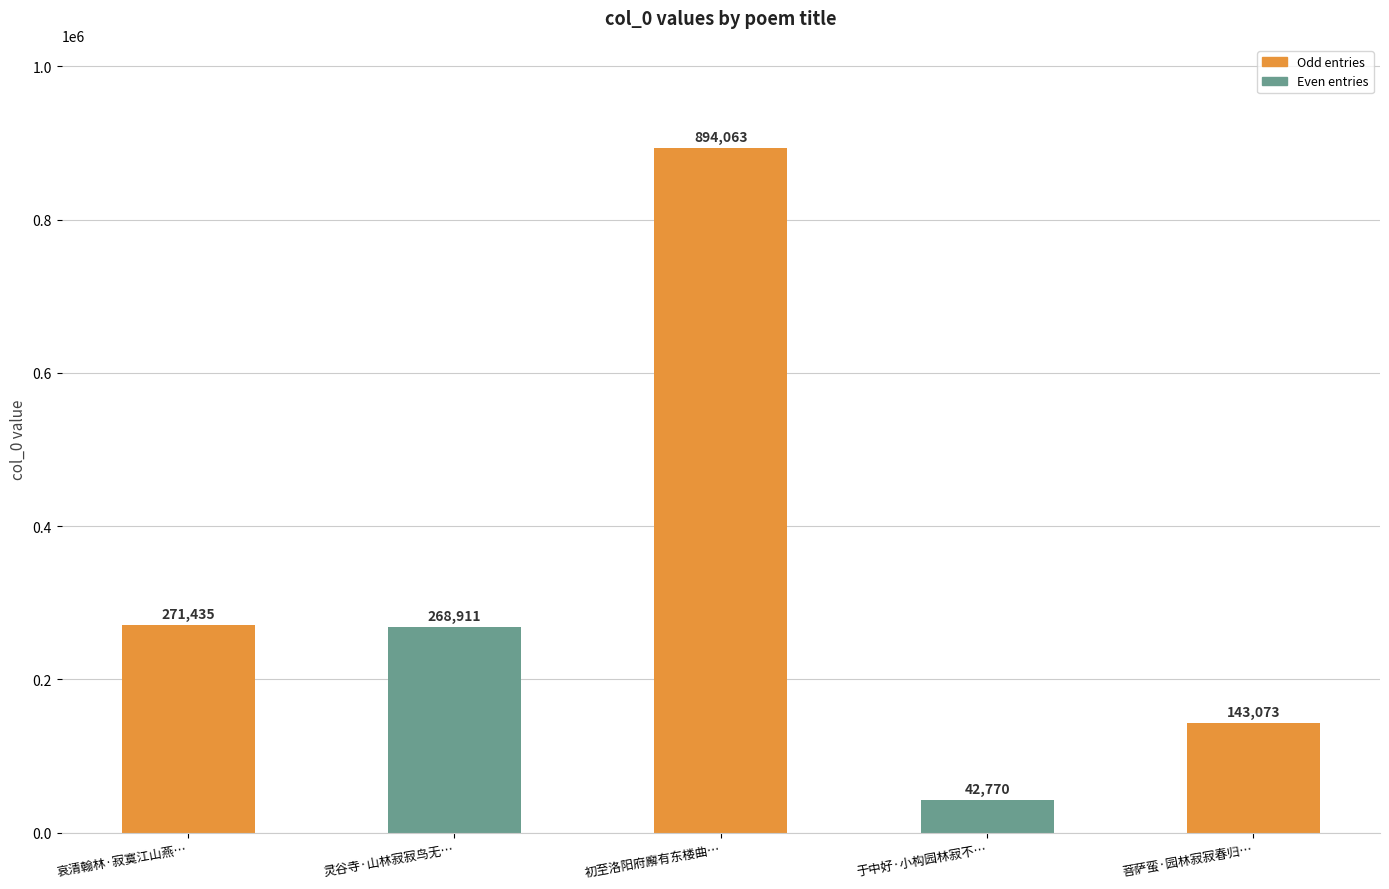

Approximately how many times larger is the value at 初至洛阳府廨有东楼曲… compared to 灵谷寺·山林寂寂鸟无…?

3.3